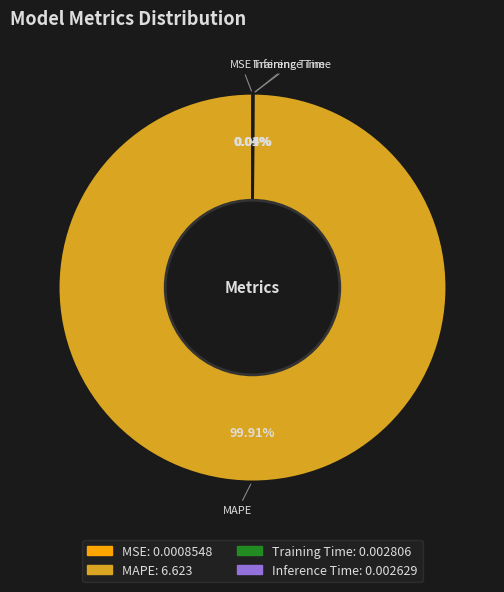

To the nearest percent, what is the average slice percentage?

25%